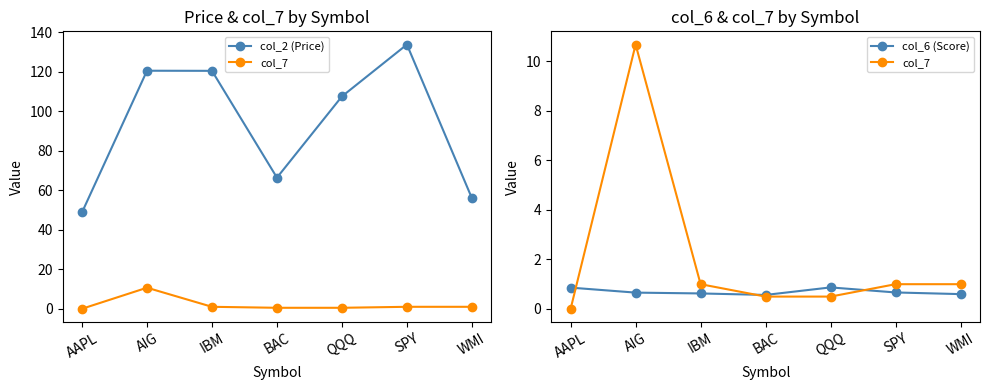

Which has a higher value, AIG or AAPL?

AIG